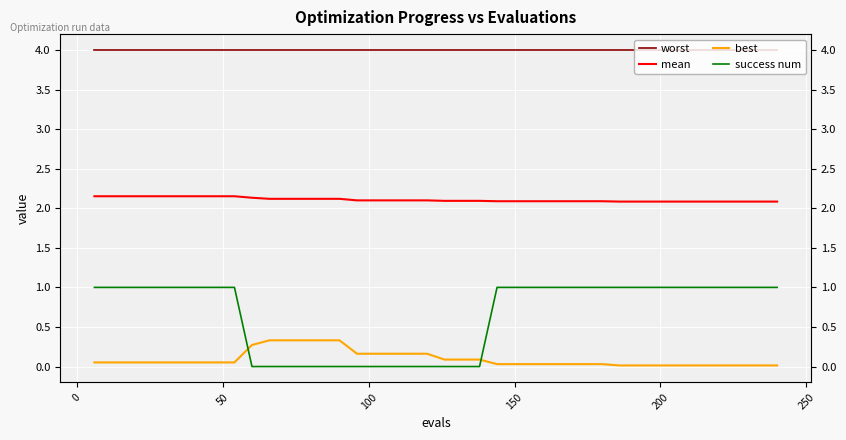

What is the maximum value shown in the chart?

4.0